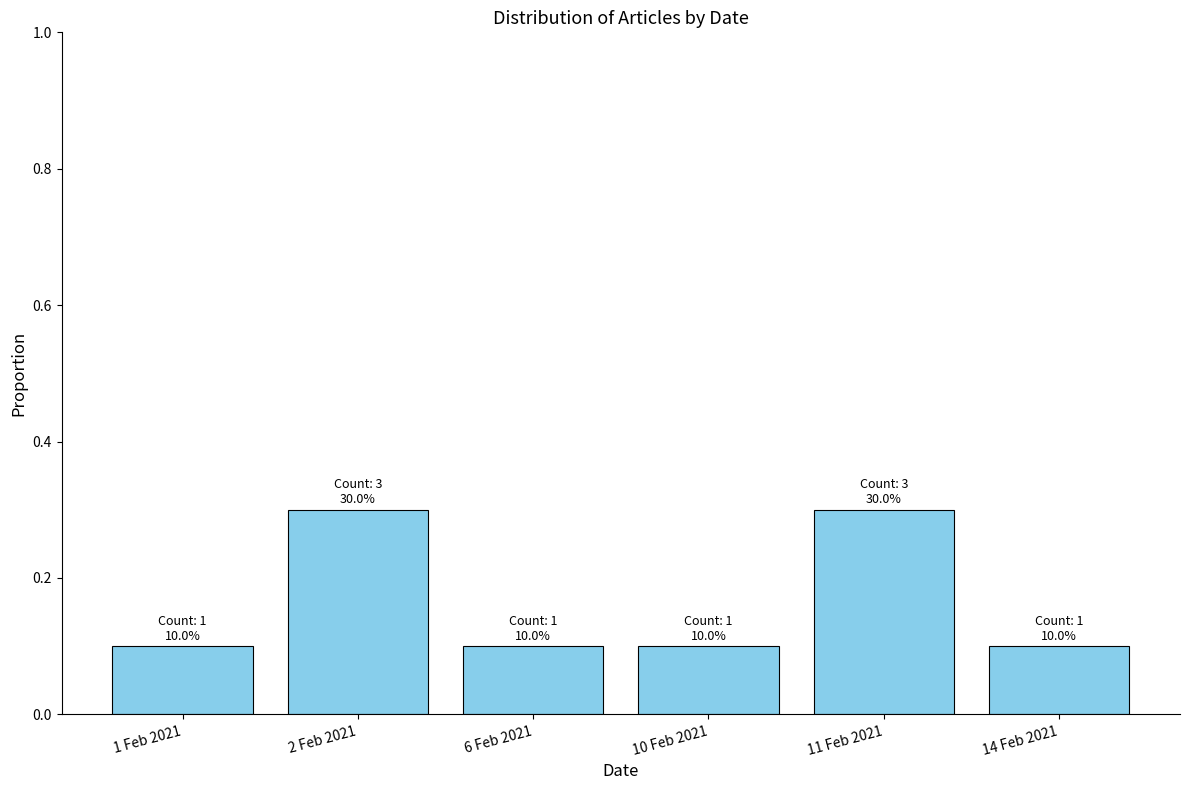

How many values are between 0 and 1?

6